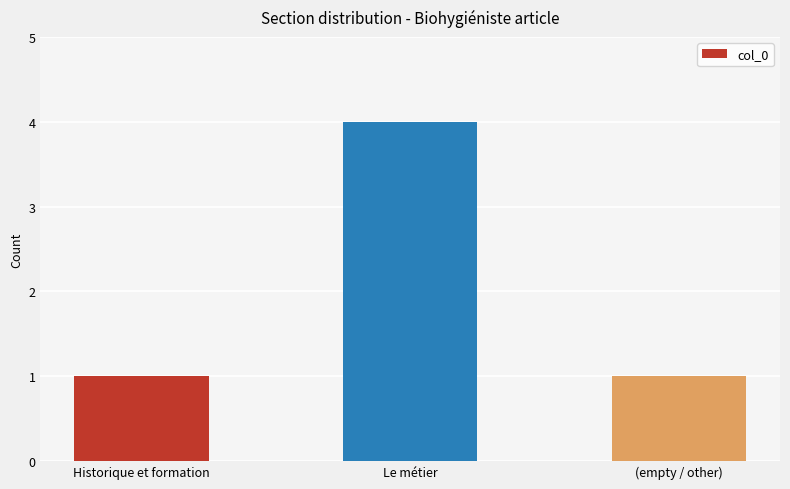

Does the chart contain stacked bars?

No